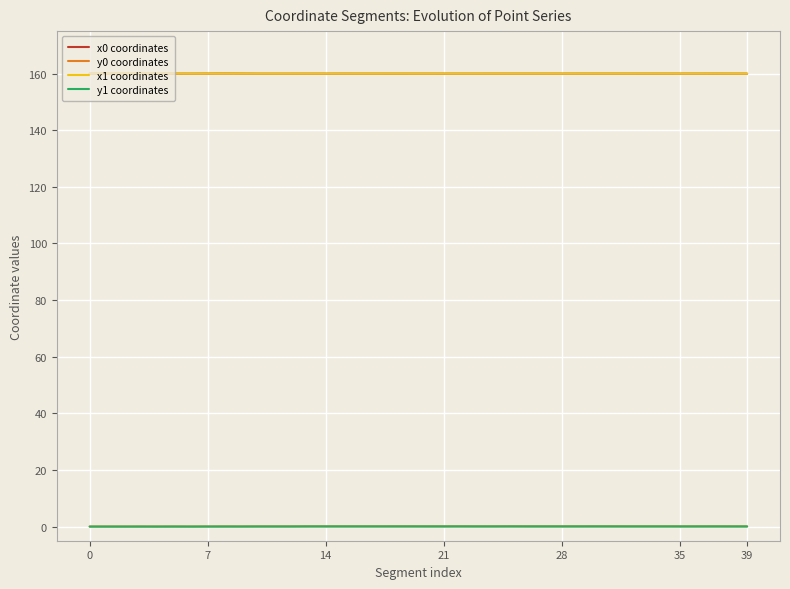

True or false: y1 coordinates and x1 coordinates cross at least once.

False